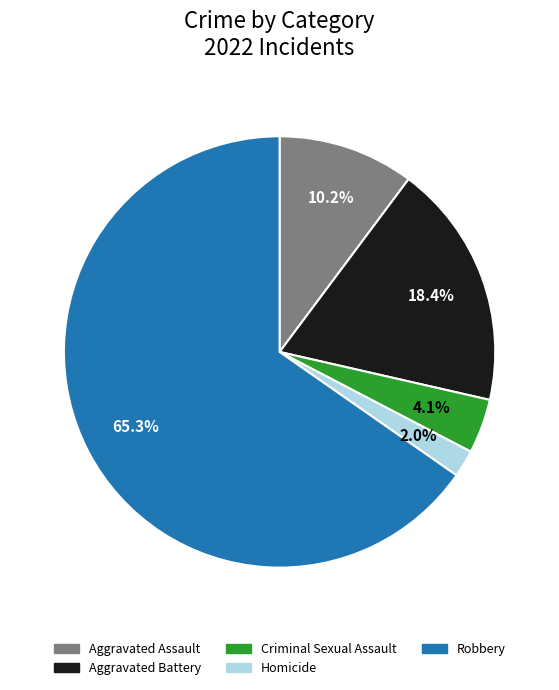

Count the number of slices in the pie.

5